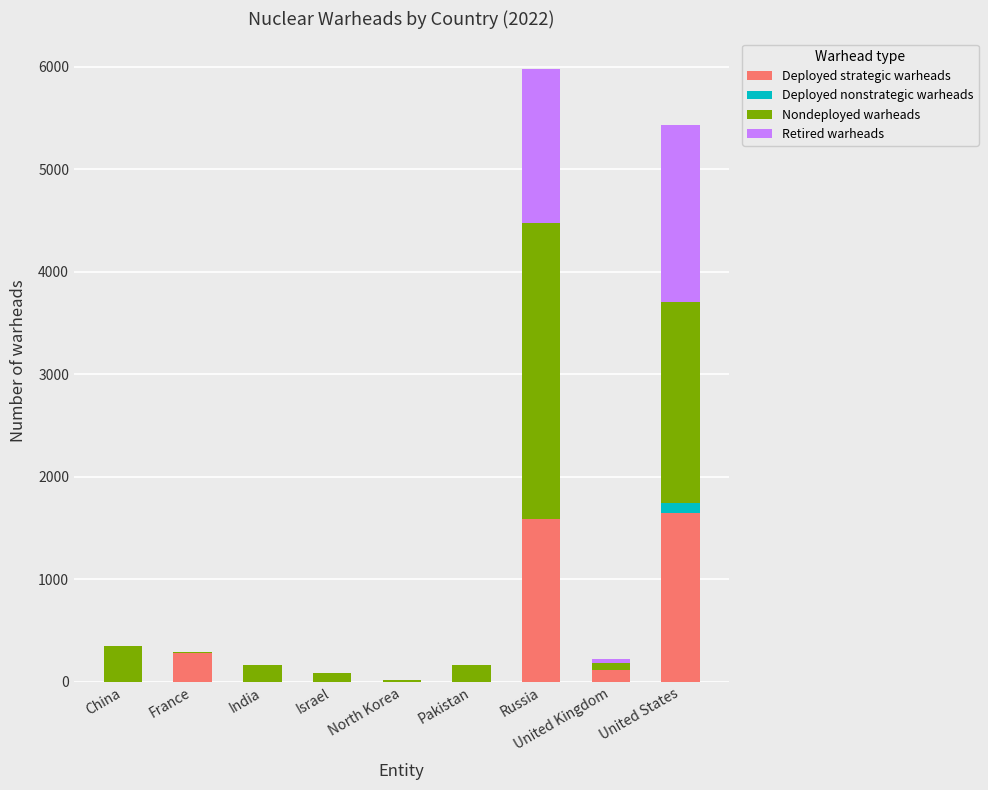

Is it true that Deployed strategic warheads equals 1644 at United States?

True